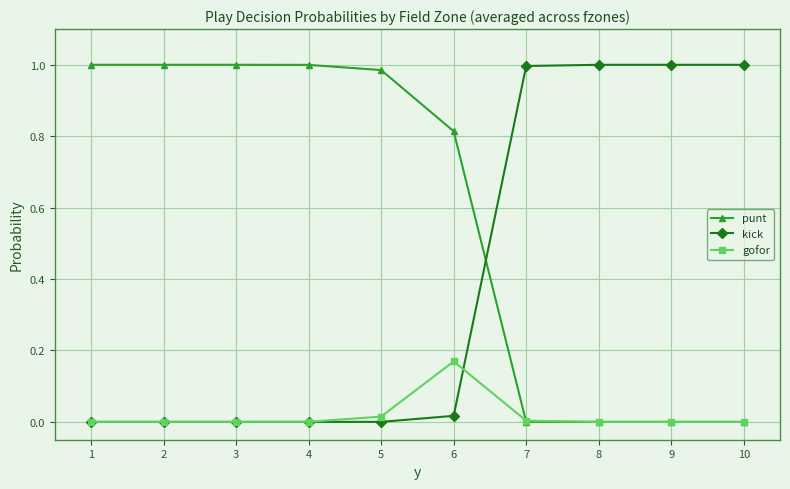

At which label does gofor reach its peak?

6